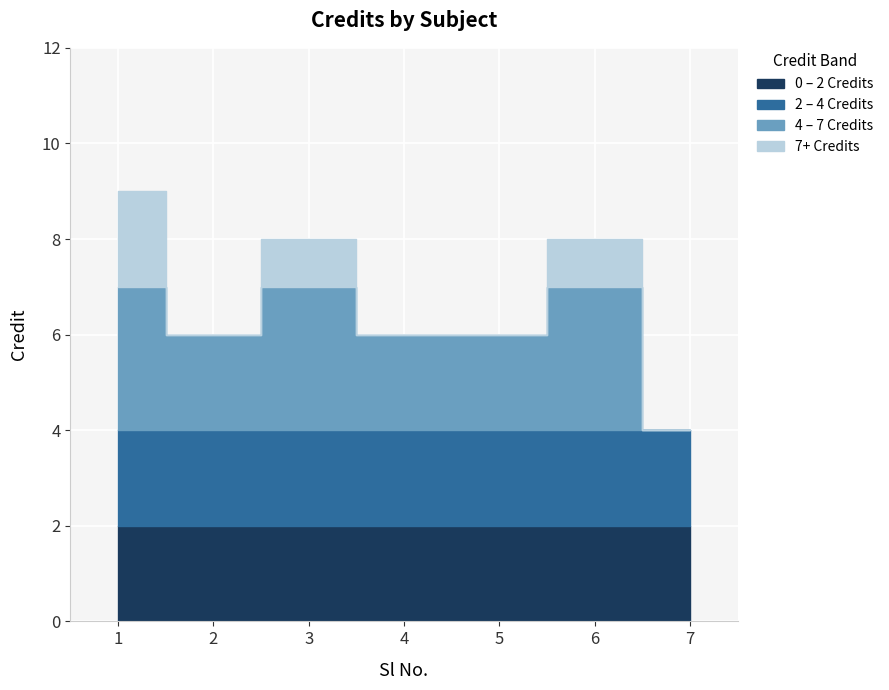

Where is the first local minimum?

2